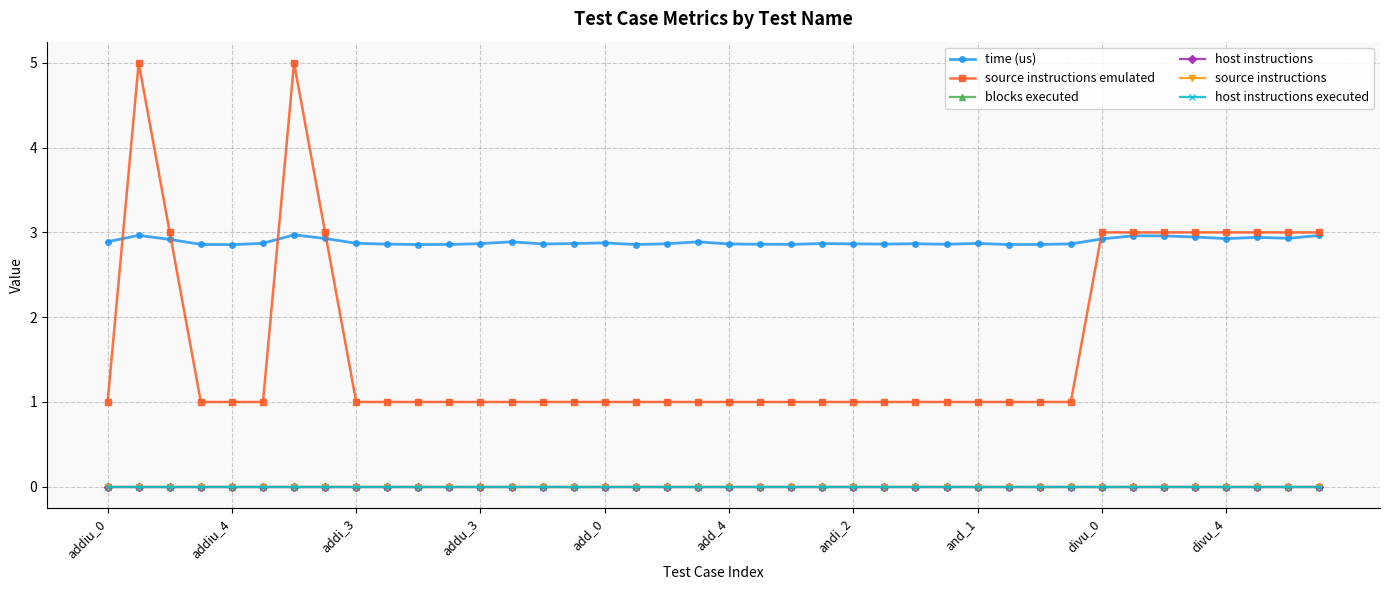

Is this an area chart (filled region under the line)?

No